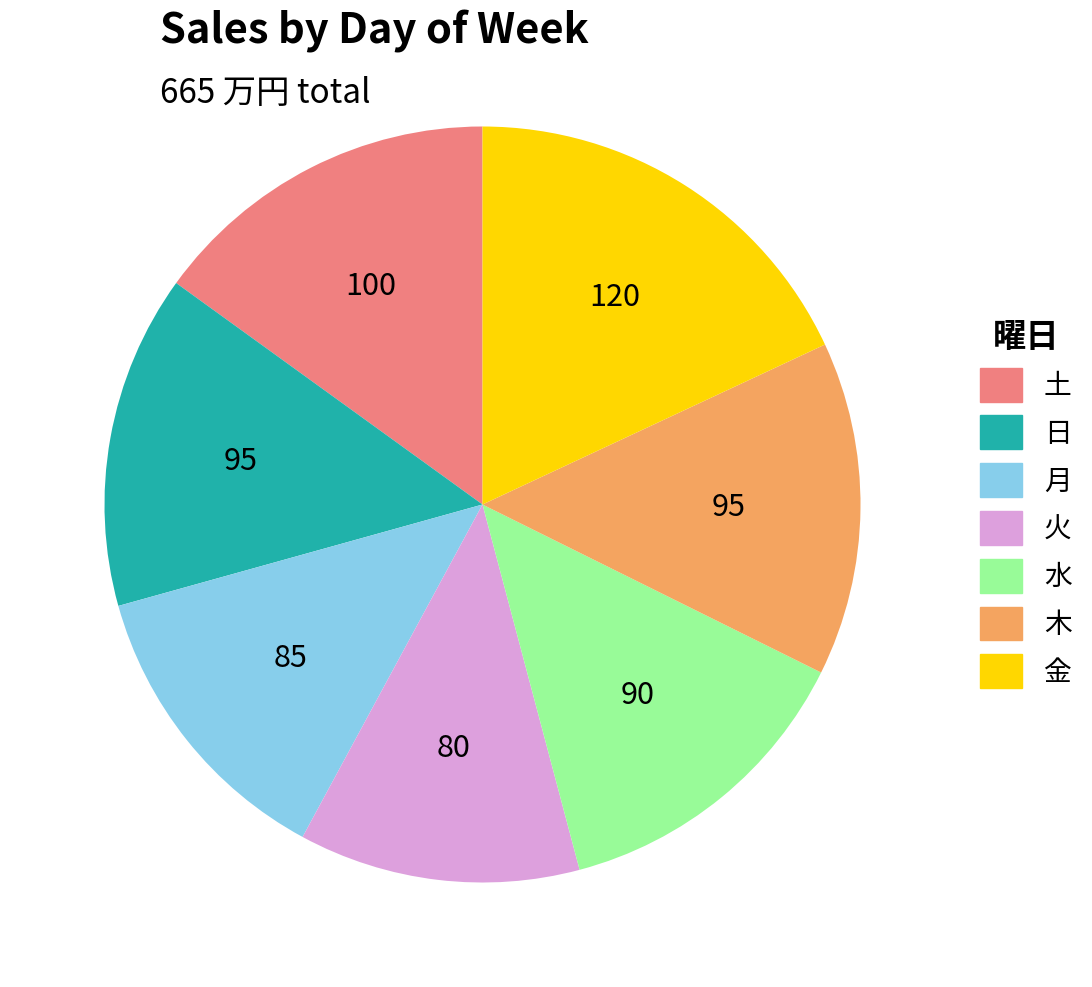

Is the sum of 日 and 火 greater than half?

No